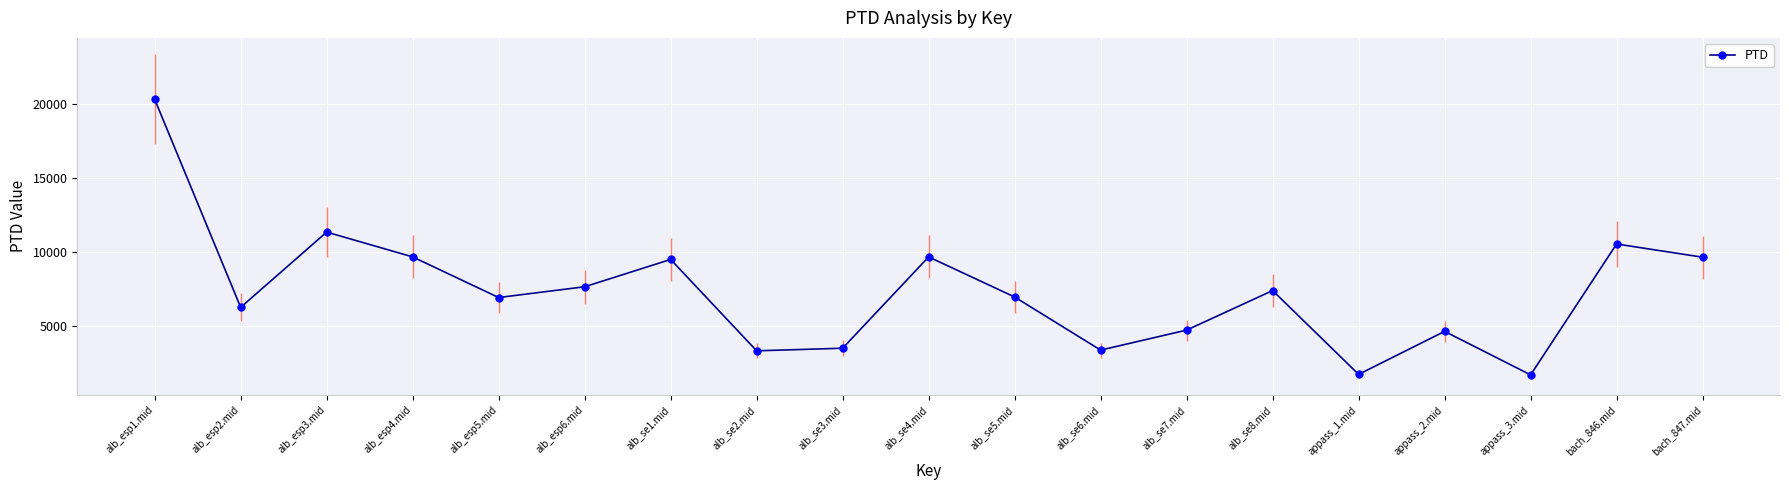

How many points are lower than both their immediate neighbors (excluding endpoints)?

6